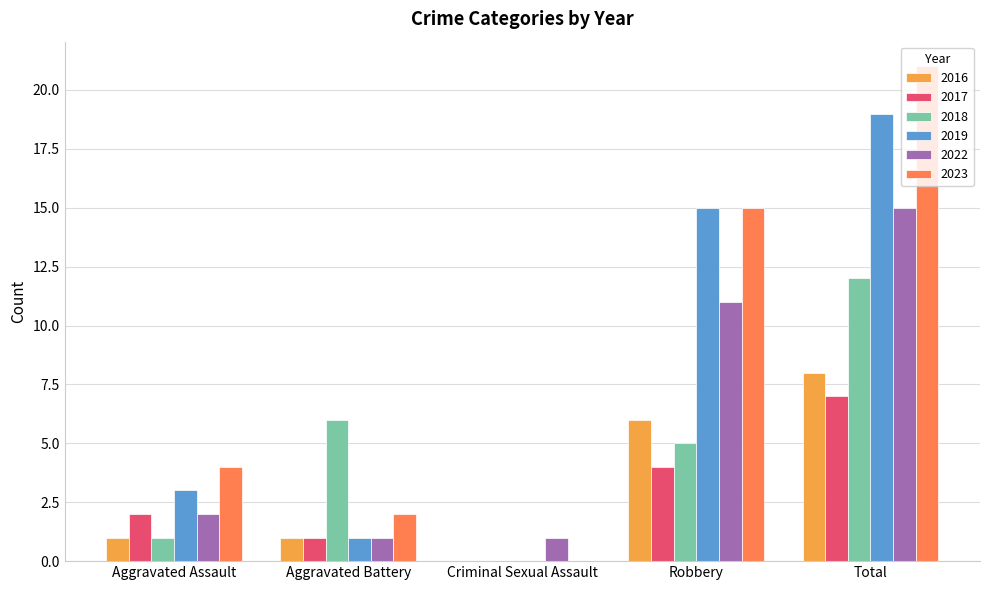

What is the sum of all 2023 values?

42